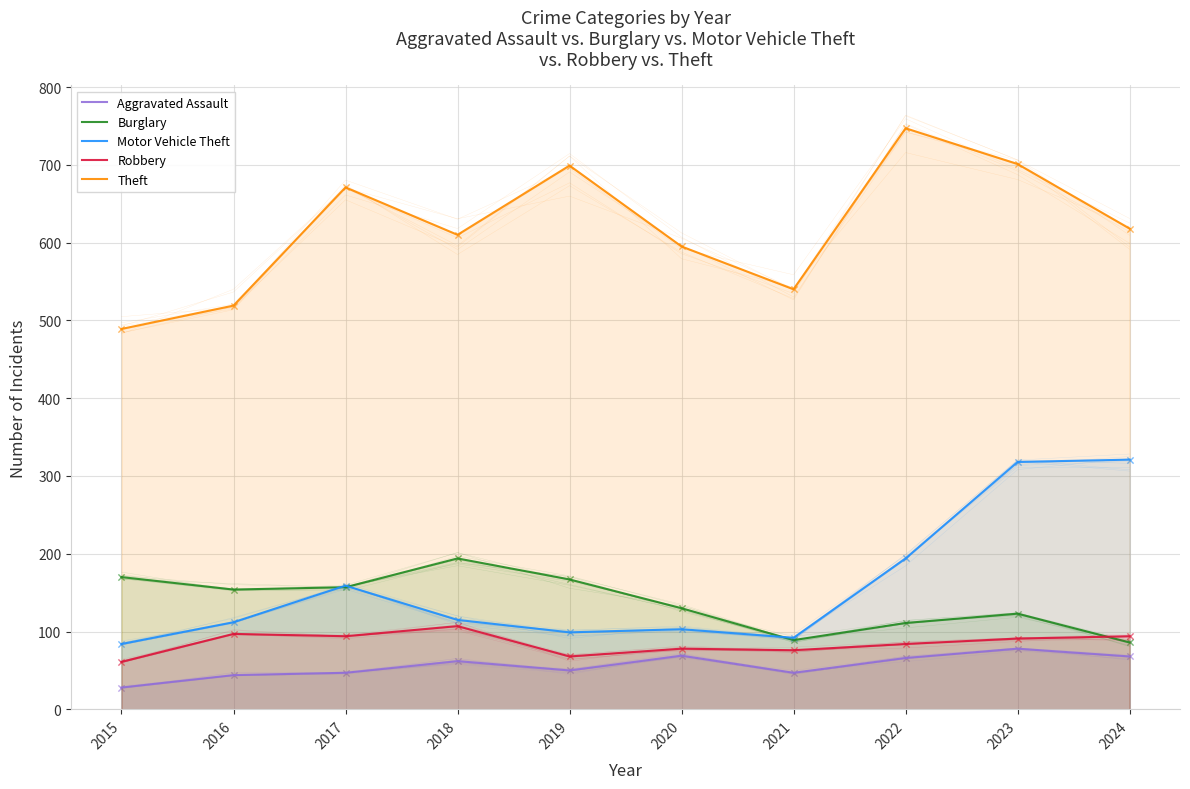

What are all the series names shown in the legend?

Aggravated Assault, Burglary, Motor Vehicle Theft, Robbery, Theft